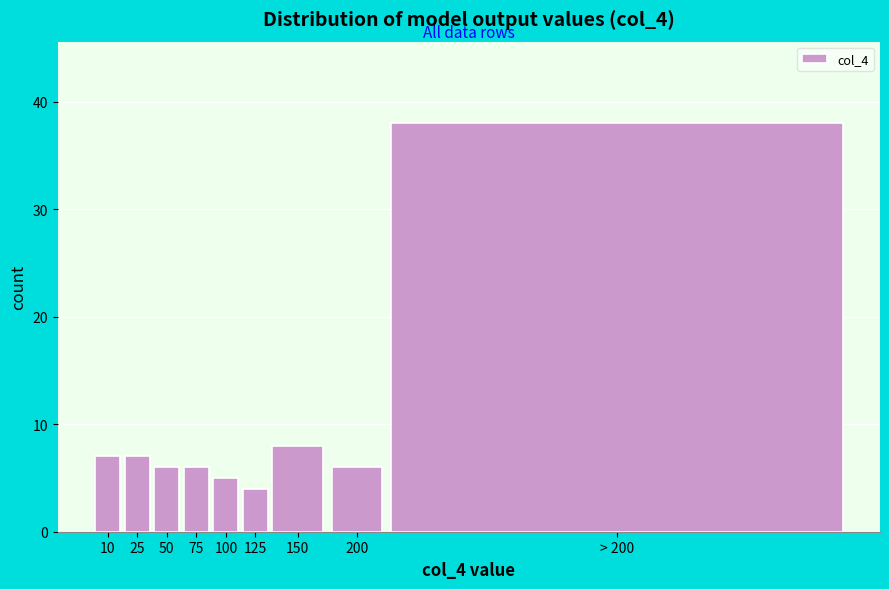

Reading left to right, list all the values displayed in this chart.

10=7	25=7	50=6	75=6	100=5	125=4	150=8	200=6	> 200=38